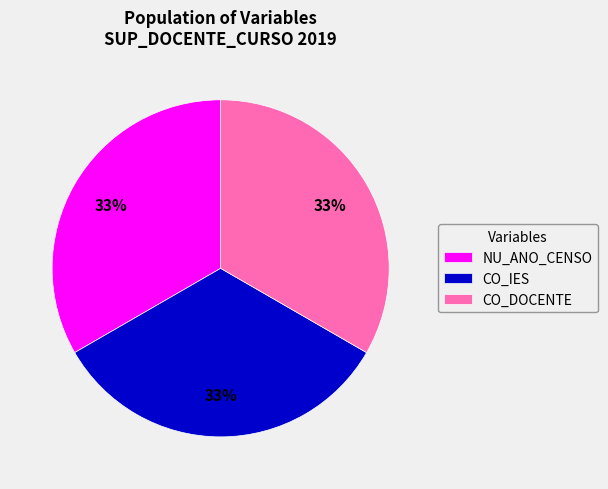

Do CO_DOCENTE and NU_ANO_CENSO together represent more than half of the pie?

Yes